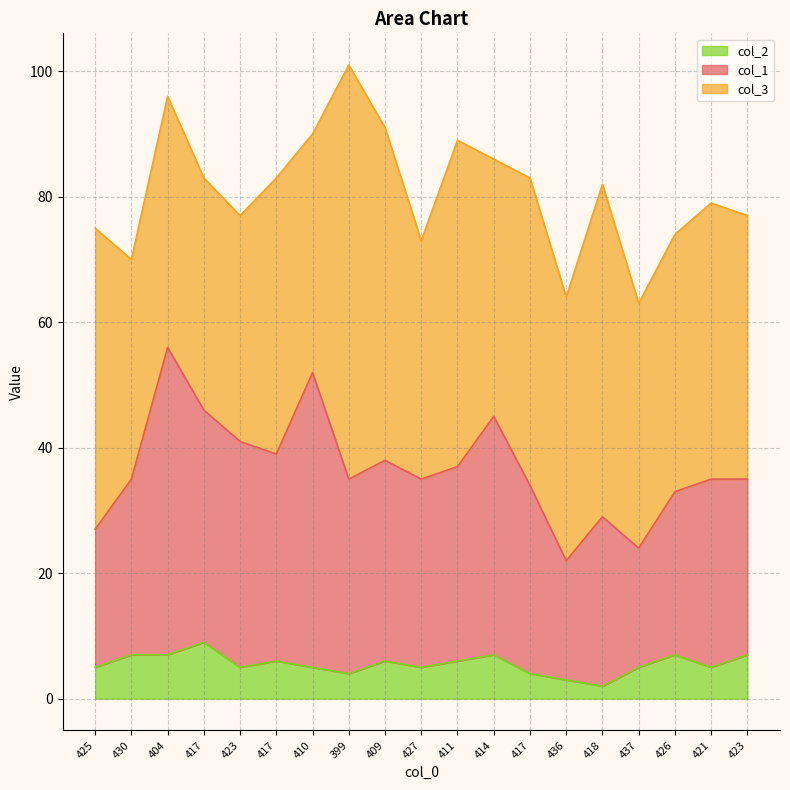

True or false: col_2 and col_1 intersect in this chart.

False